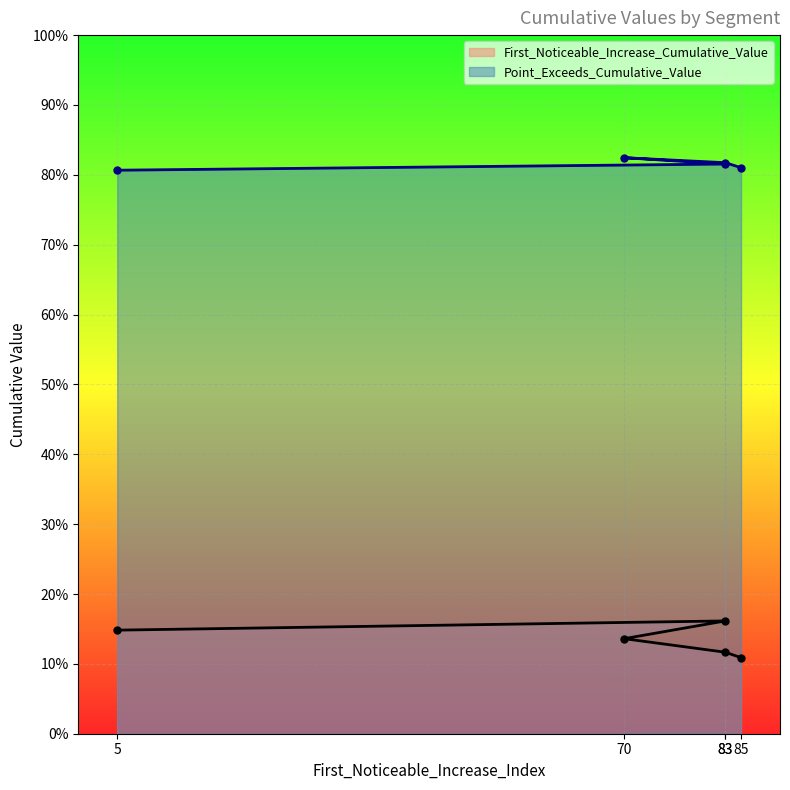

Is it true that First_Noticeable_Increase_Cumulative_Value equals 0.1 at 85?

True